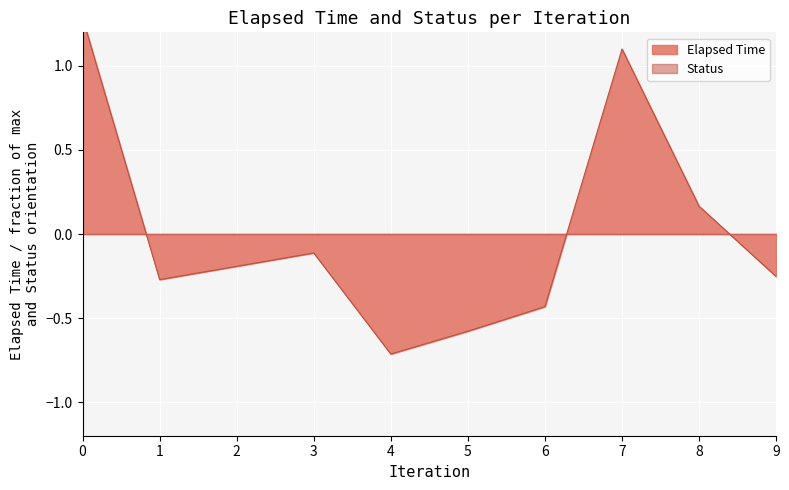

List the labels in order of value, smallest first.

4, 5, 6, 1, 9, 2, 3, 8, 7, 0